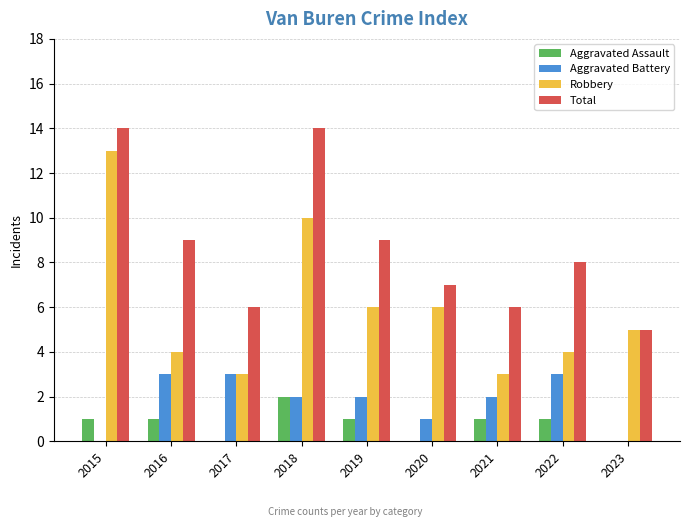

The value of Robbery at 2021 is 5. True or false?

False